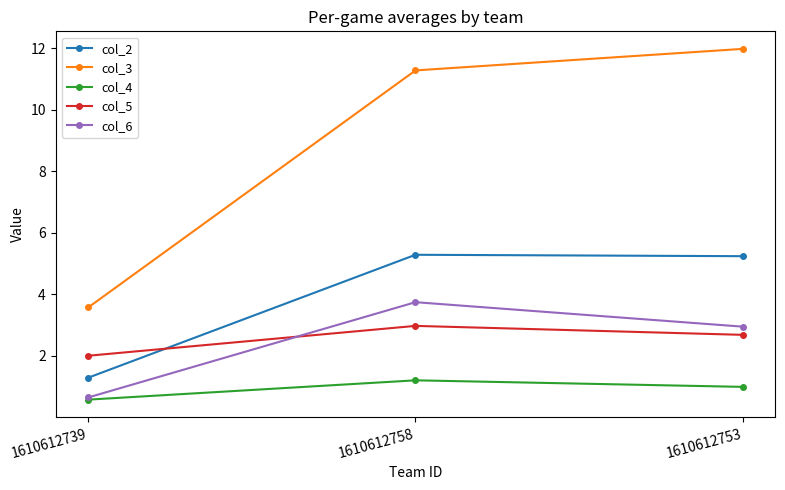

How many lines are shown in the chart?

5